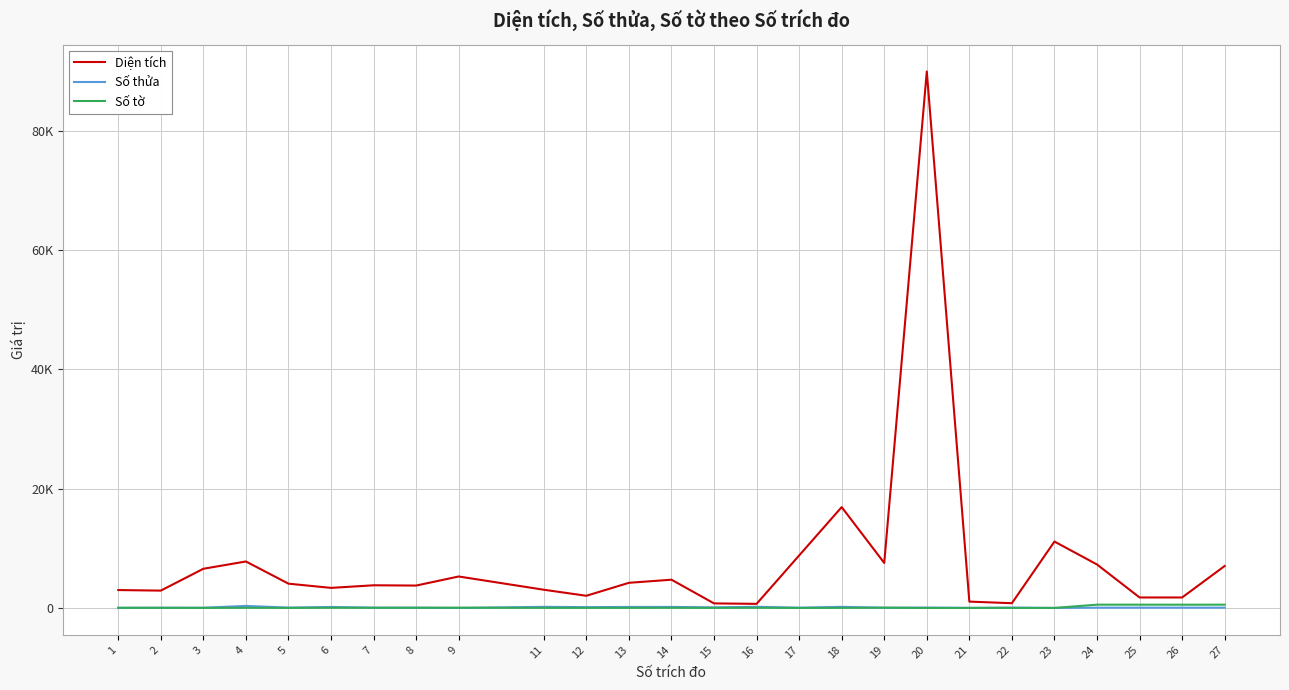

Reading left to right, what are all the values shown in this chart?

Diện tích: 1=3011.0	2=2918.0	3=6578.0	4=7800.3	5=4080.8	6=3374.5	7=3810.6	8=3764.5	9=5284.9	11=3065.0	12=2051.3	13=4226.9	14=4745.4	15=775.9	16=699.2	17=8805.6	18=16909.6	19=7553.8	20=89900.0	21=1073.7	22=807.2	23=11138.4	24=7295.0	25=1769.0	26=1769.0	27=7042.0
Số thửa: 1=35.0	2=44.0	3=46.0	4=357.0	5=65.0	6=179.0	7=54.0	8=57.0	9=7.0	11=201.0	12=150.0	13=180.0	14=187.0	15=107.0	16=209.0	17=51.0	18=199.0	19=44.0	20=73.0	21=28.0	22=71.0	23=15.0	24=59.0	25=59.0	26=59.0	27=59.0
Số tờ: 1=38.0	2=38.0	3=26.0	4=39.0	5=26.0	6=47.0	7=47.0	8=47.0	9=57.0	11=30.0	12=30.0	13=30.0	14=39.0	15=30.0	16=42.0	17=22.0	18=28.0	19=59.0	20=12.0	21=17.0	22=18.0	23=18.0	24=562.0	25=561.0	26=559.0	27=560.0